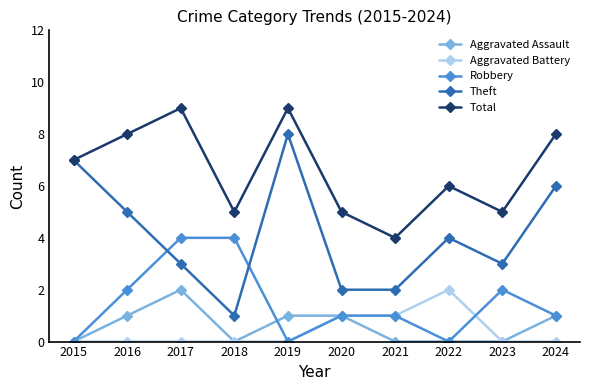

True or false: Robbery and Aggravated Battery cross at least once.

True